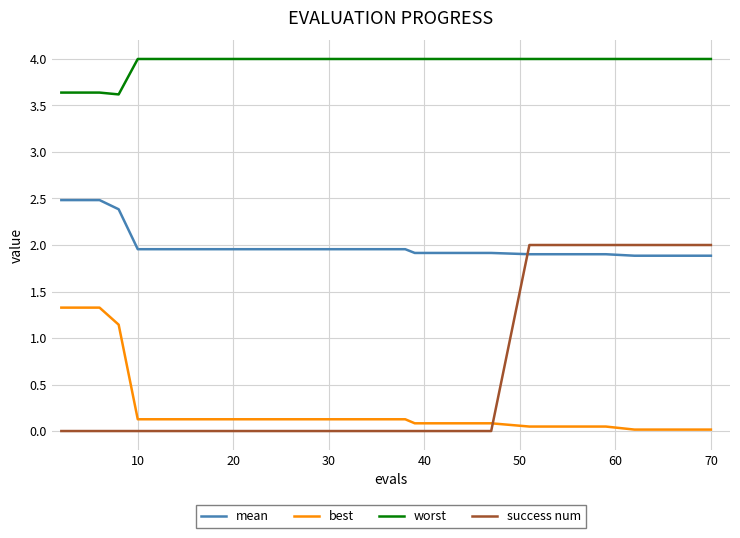

What is the maximum value shown in the chart?

4.0